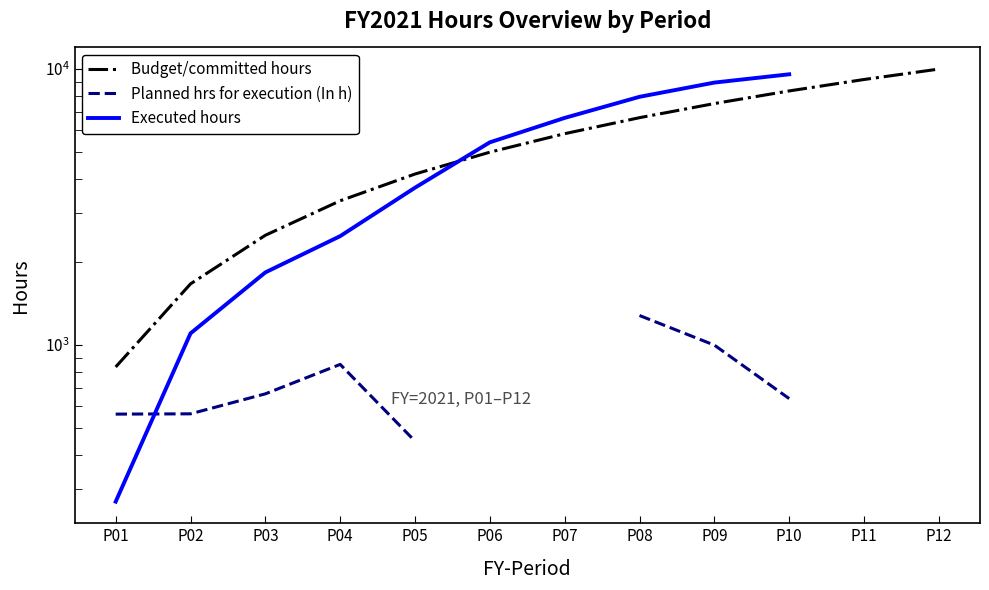

Which series has the largest total across all categories?

Budget/committed hours